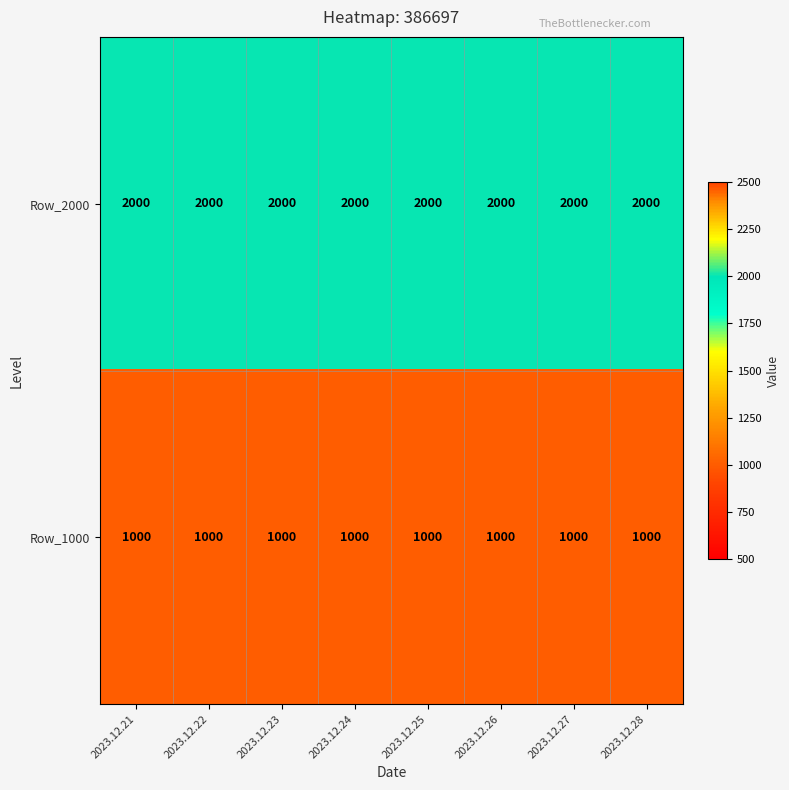

At 2023.12.24, list the series in order from largest to smallest.

Row_2000, Row_1000